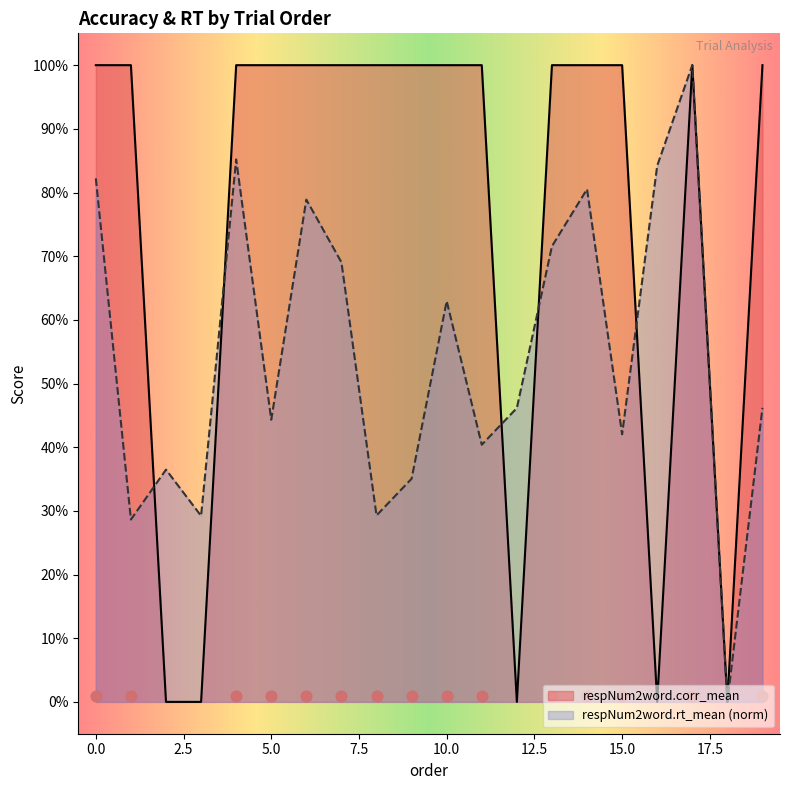

At which category is the sum across all series the highest?

17